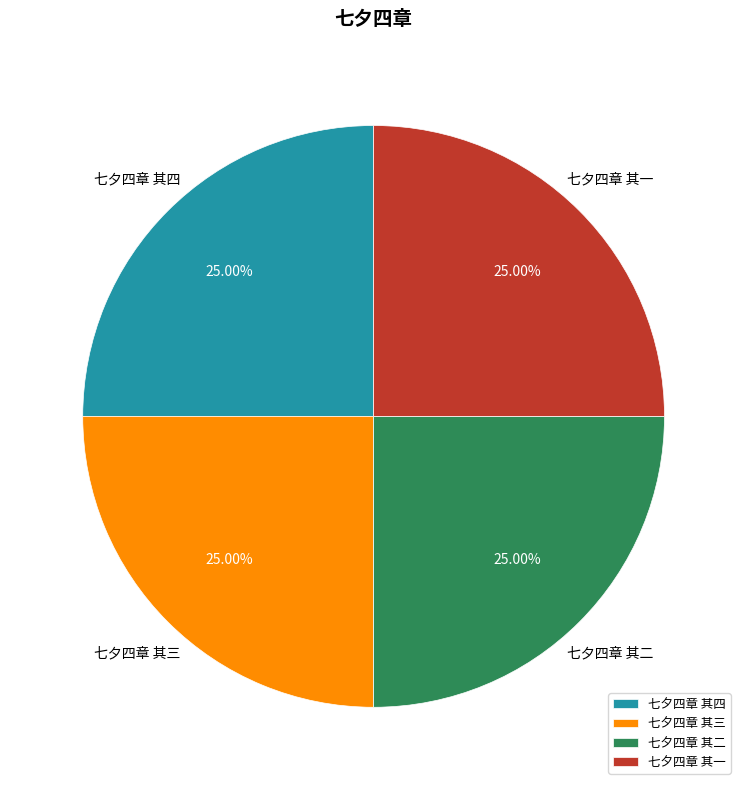

How many segments does this pie chart have?

4